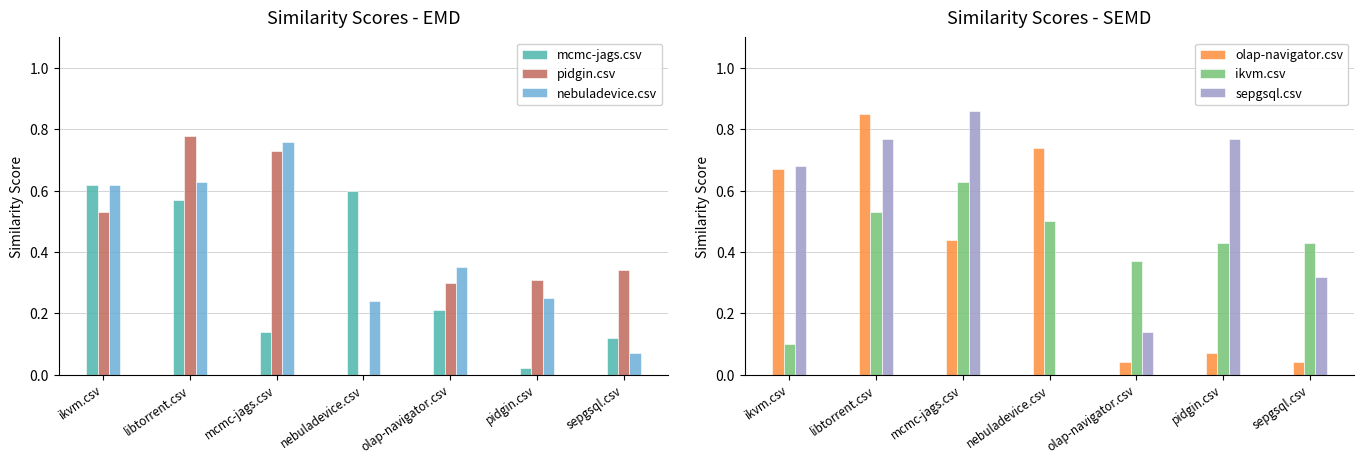

Count the number of data series in this chart.

6